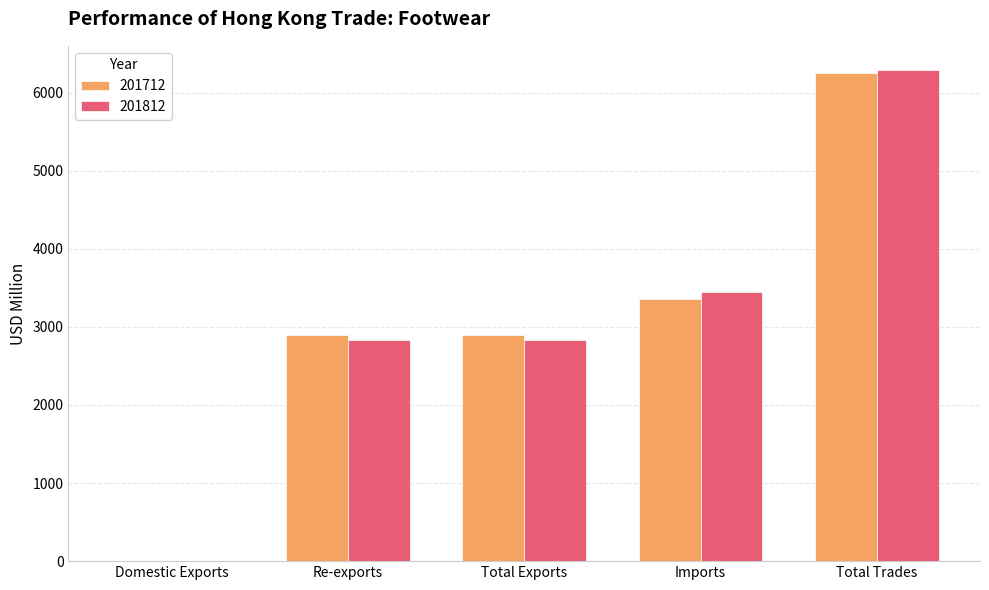

Count the number of categories in the chart.

5